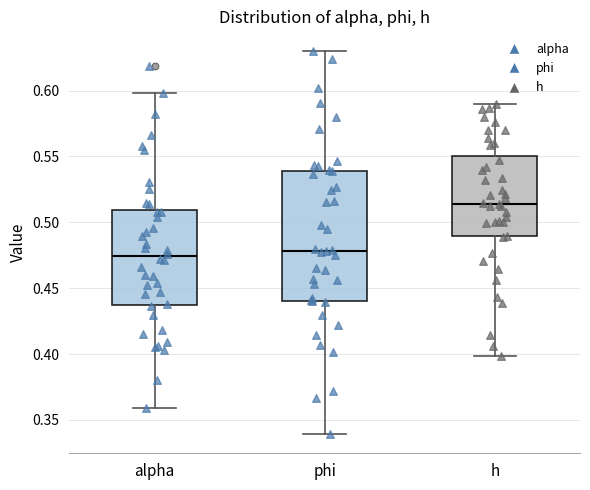

Reading left to right, transcribe this box plot: for each box, give where its median line is, the range the box spans, and where its two whiskers end, as read against the y-axis. The values are not printed on the chart, so give them approximately, as read against the axis.

alpha: median 0.475, box 0.440 to 0.510, whiskers 0.360 to 0.600
phi: median 0.480, box 0.440 to 0.540, whiskers 0.340 to 0.630
h: median 0.515, box 0.490 to 0.550, whiskers 0.400 to 0.590